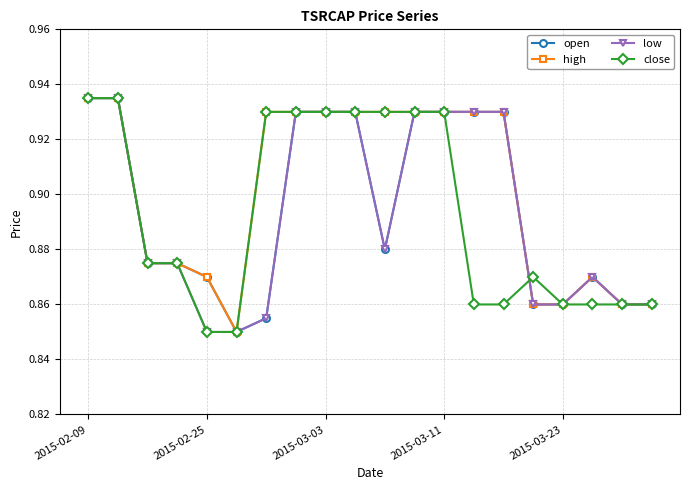

How many low values are between 0 and 1?

20